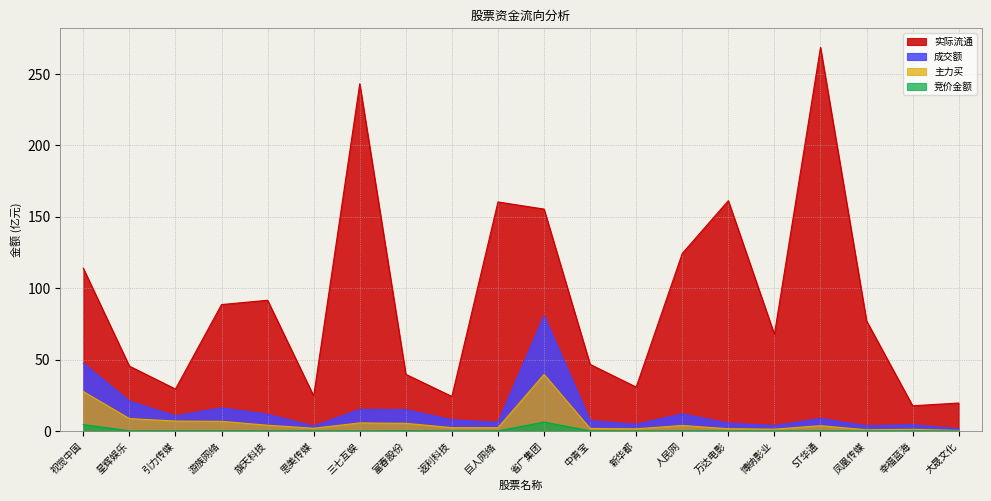

How many data points in 成交额 are less than 8?

10